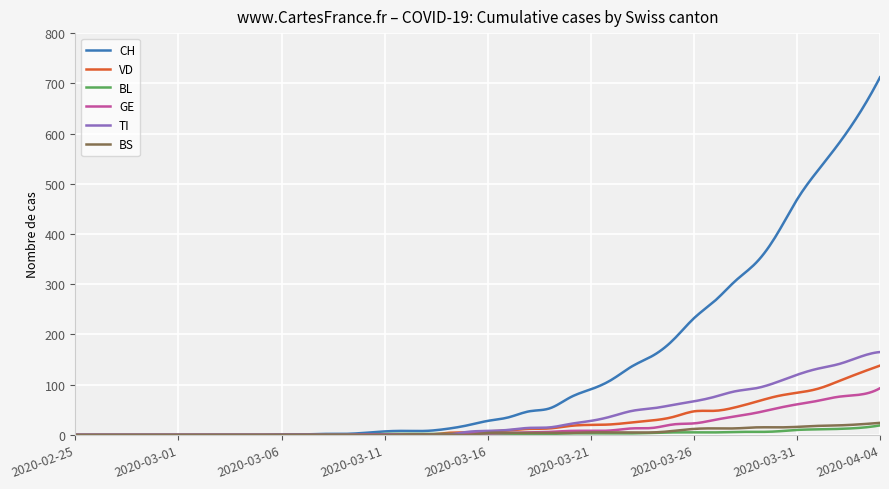

Which series has the widest spread of values?

CH